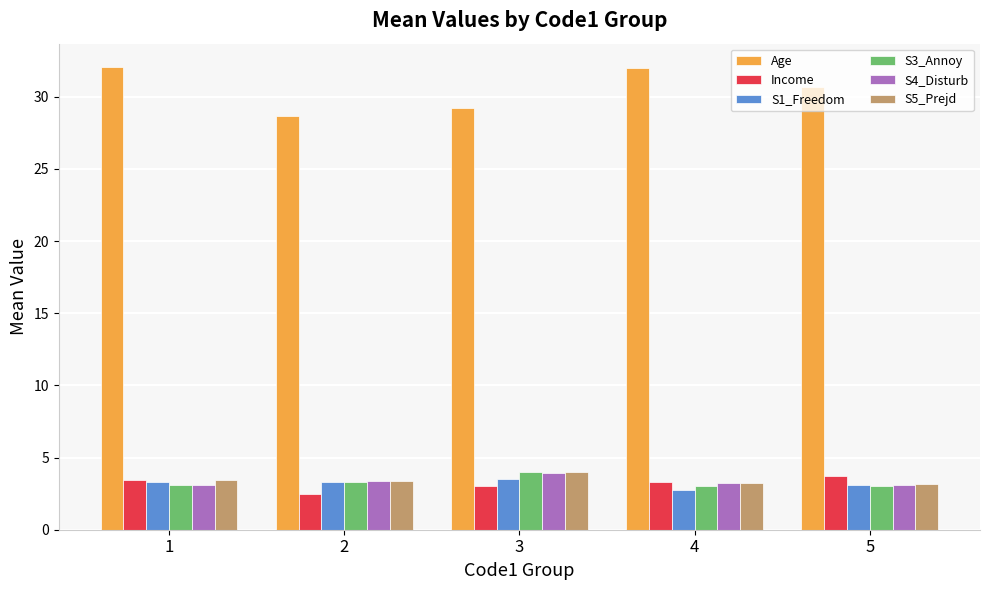

Which series has the largest total across all categories?

Age